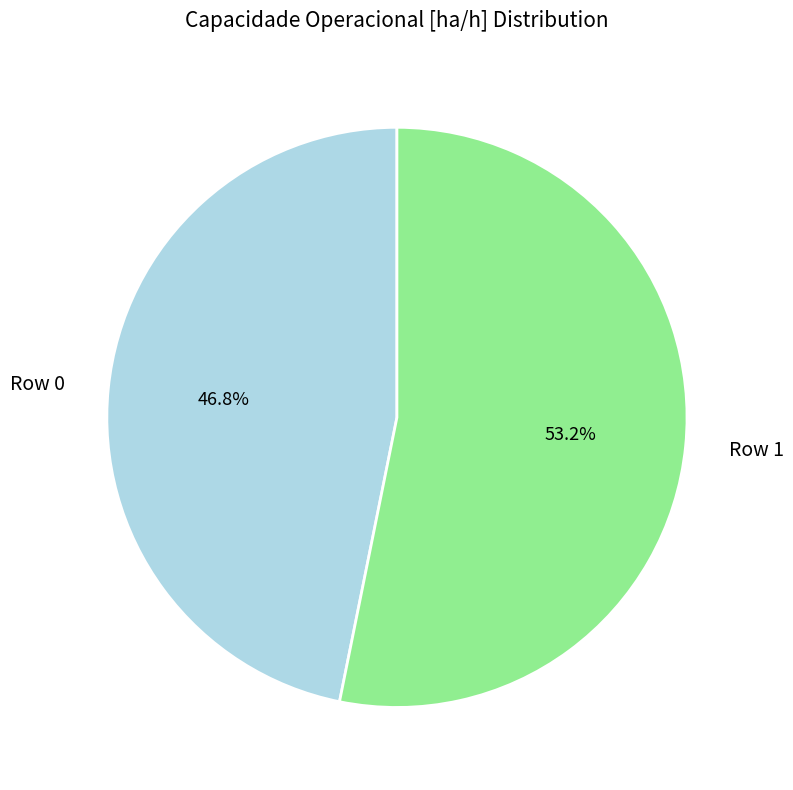

To the nearest percent, what portion does Row 1 represent?

53%